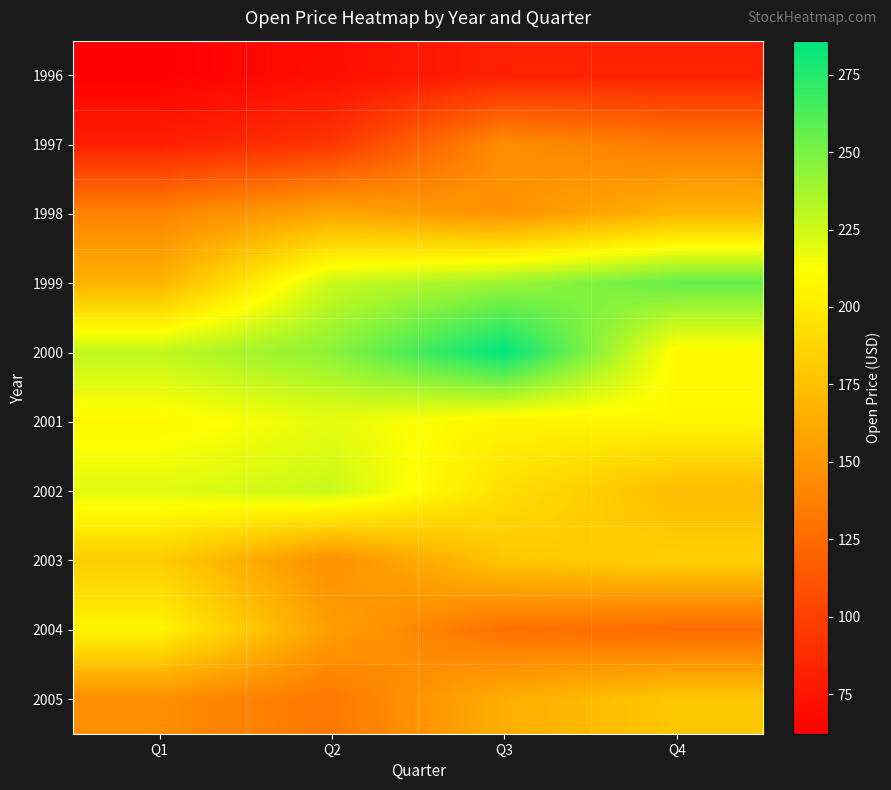

Reading left to right, extract all data points from this chart.

1996: Q1=62.2	Q2=70.6	Q3=81.4	Q4=82.0
1997: Q1=80.5	Q2=93.5	Q3=145.0	Q4=133.8
1998: Q1=139.3	Q2=159.8	Q3=147.9	Q4=168.6
1999: Q1=166.9	Q2=227.0	Q3=239.9	Q4=256.0
2000: Q1=230.0	Q2=245.0	Q3=286.0	Q4=208.6
2001: Q1=207.9	Q2=218.0	Q3=205.0	Q4=207.0
2002: Q1=220.0	Q2=227.2	Q3=193.5	Q4=172.0
2003: Q1=182.0	Q2=146.0	Q3=177.9	Q4=184.0
2004: Q1=205.9	Q2=155.0	Q3=127.8	Q4=124.1
2005: Q1=145.0	Q2=132.4	Q3=164.0	Q4=179.0